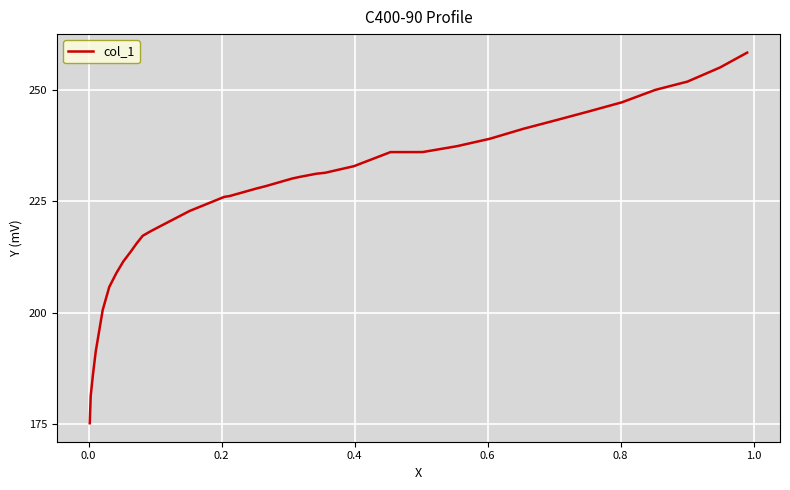

What is the greatest value displayed?

258.3